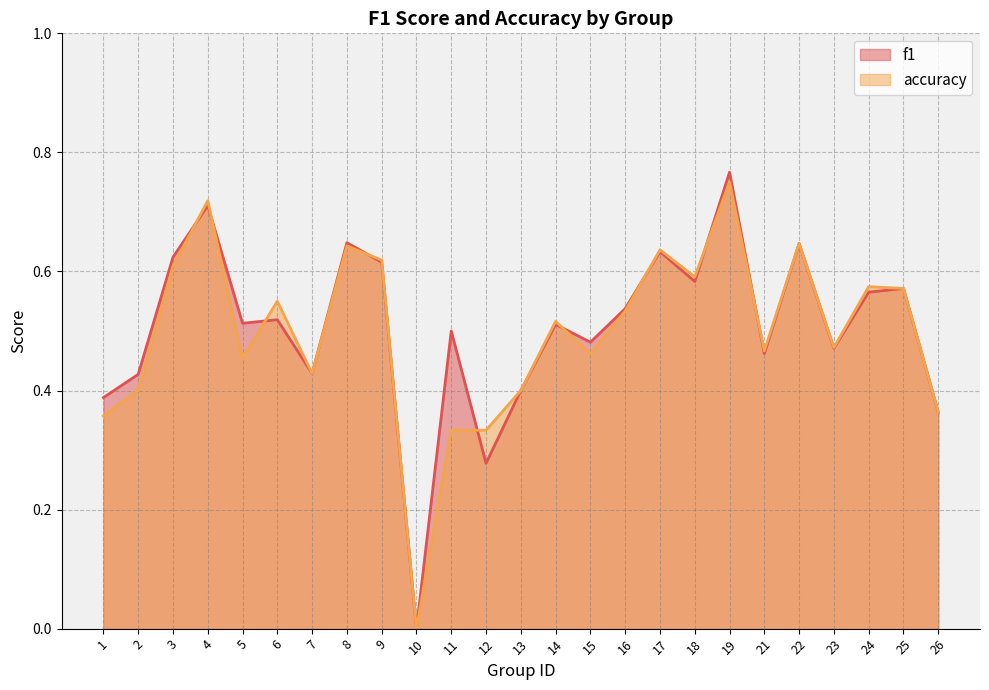

Reading right to left, transcribe all the data shown in this chart.

f1: 26=0.4	25=0.6	24=0.6	23=0.5	22=0.6	21=0.5	19=0.8	18=0.6	17=0.6	16=0.5	15=0.5	14=0.5	13=0.4	12=0.3	11=0.5	10=0.0	9=0.6	8=0.6	7=0.4	6=0.5	5=0.5	4=0.7	3=0.6	2=0.4	1=0.4
accuracy: 26=0.4	25=0.6	24=0.6	23=0.5	22=0.6	21=0.5	19=0.8	18=0.6	17=0.6	16=0.5	15=0.5	14=0.5	13=0.4	12=0.3	11=0.3	10=0.0	9=0.6	8=0.6	7=0.4	6=0.6	5=0.5	4=0.7	3=0.6	2=0.4	1=0.4